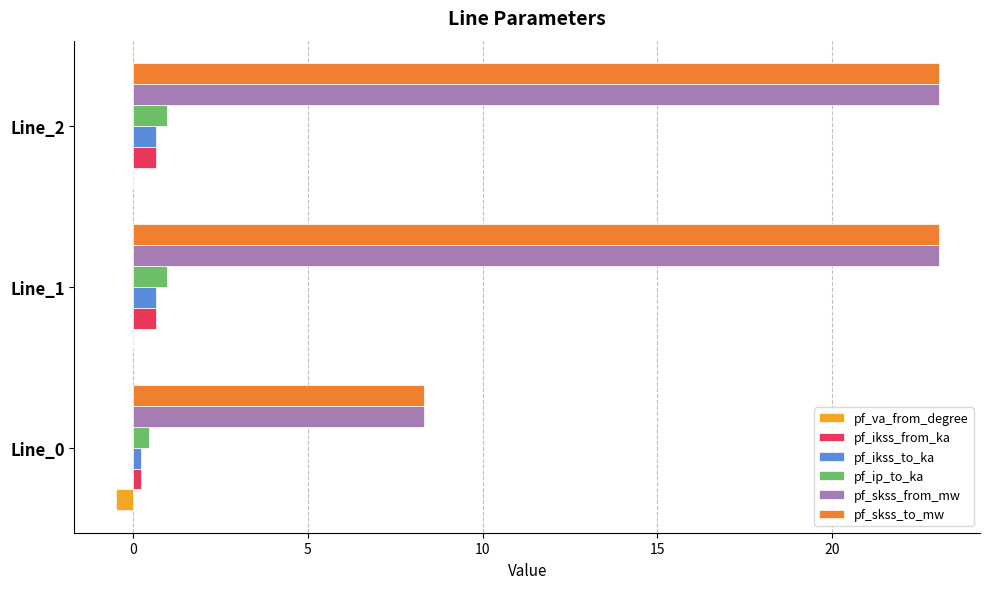

What is the maximum value shown in the chart?

23.0